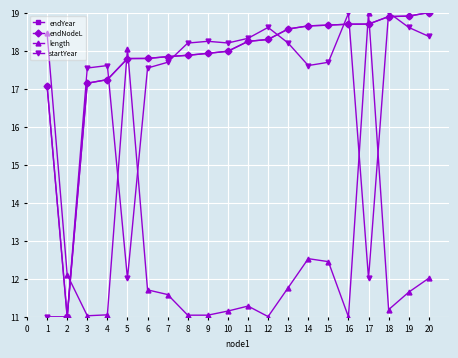

True or false: length has a value of 15.5 at 12.

False